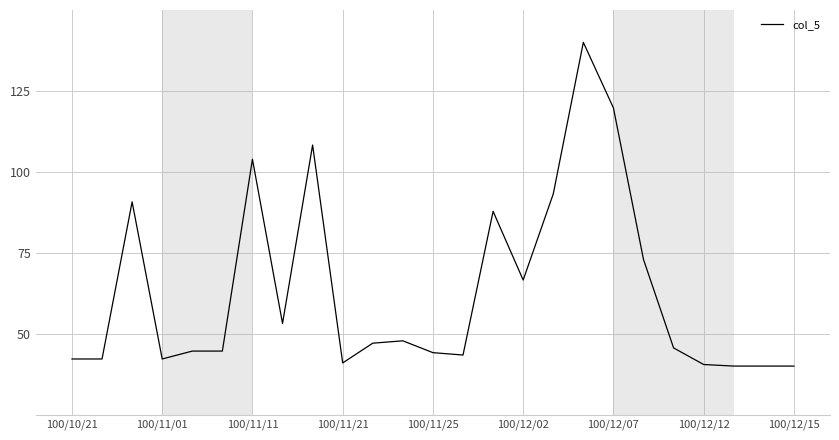

What is the difference between the maximum and minimum values?

100.0